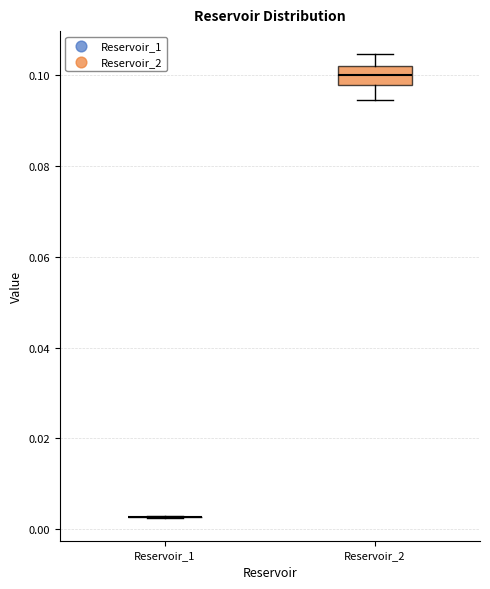

Reading left to right, read every box against the y-axis: the position of its median line, the range the box covers, and the ends of its whiskers. The values are not printed on the chart, so give them approximately, as read against the axis.

Reservoir_1: box collapsed to a line at 0.002, whiskers 0.002 to 0.002
Reservoir_2: median 0.100, box 0.098 to 0.102, whiskers 0.094 to 0.104